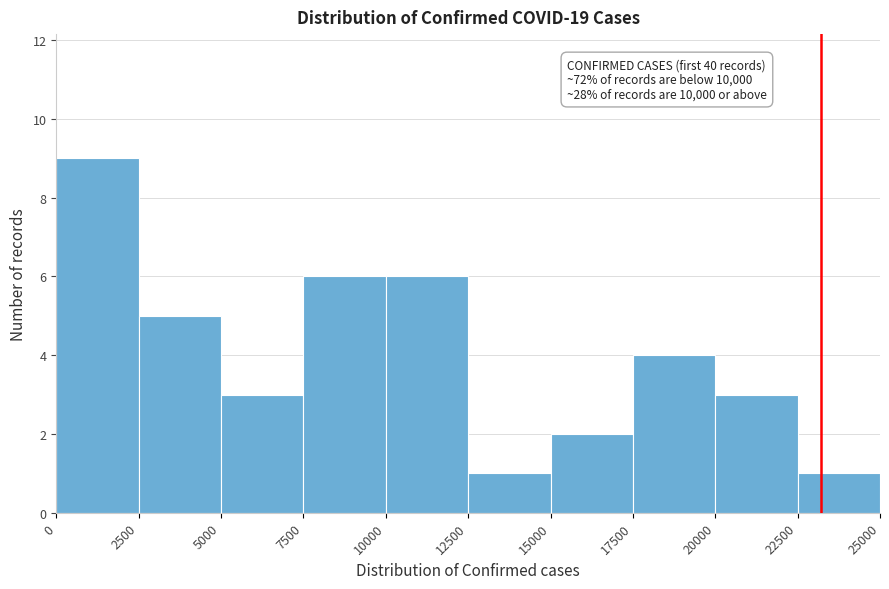

Which range on the x-axis has the tallest bar?

0 to 2500